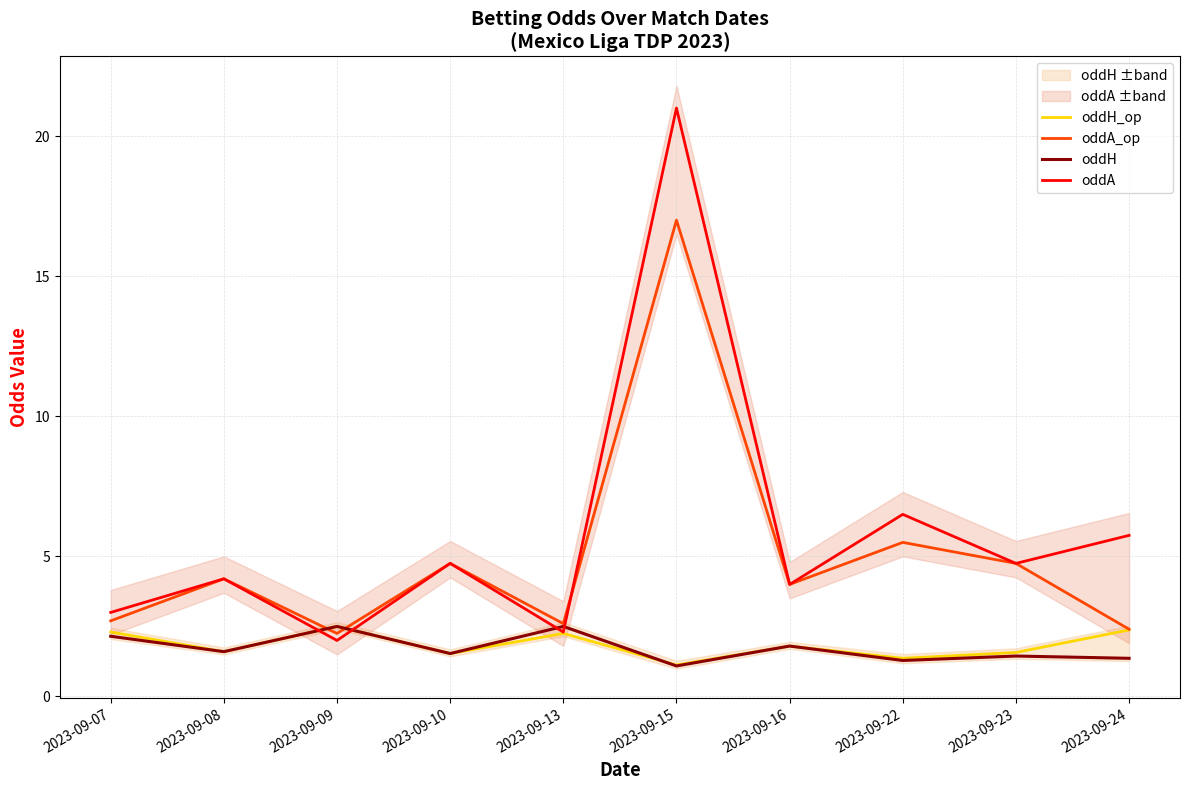

Reading left to right, what are all the values shown in this chart?

oddH_op: 2023-09-07=2.3	2023-09-08=1.6	2023-09-09=2.5	2023-09-10=1.5	2023-09-13=2.2	2023-09-15=1.1	2023-09-16=1.8	2023-09-22=1.4	2023-09-23=1.6	2023-09-24=2.4
oddA_op: 2023-09-07=2.7	2023-09-08=4.2	2023-09-09=2.2	2023-09-10=4.8	2023-09-13=2.6	2023-09-15=17.0	2023-09-16=4.0	2023-09-22=5.5	2023-09-23=4.8	2023-09-24=2.4
oddH: 2023-09-07=2.1	2023-09-08=1.6	2023-09-09=2.5	2023-09-10=1.5	2023-09-13=2.5	2023-09-15=1.1	2023-09-16=1.8	2023-09-22=1.3	2023-09-23=1.4	2023-09-24=1.4
oddA: 2023-09-07=3.0	2023-09-08=4.2	2023-09-09=2.0	2023-09-10=4.8	2023-09-13=2.3	2023-09-15=21.0	2023-09-16=4.0	2023-09-22=6.5	2023-09-23=4.8	2023-09-24=5.8